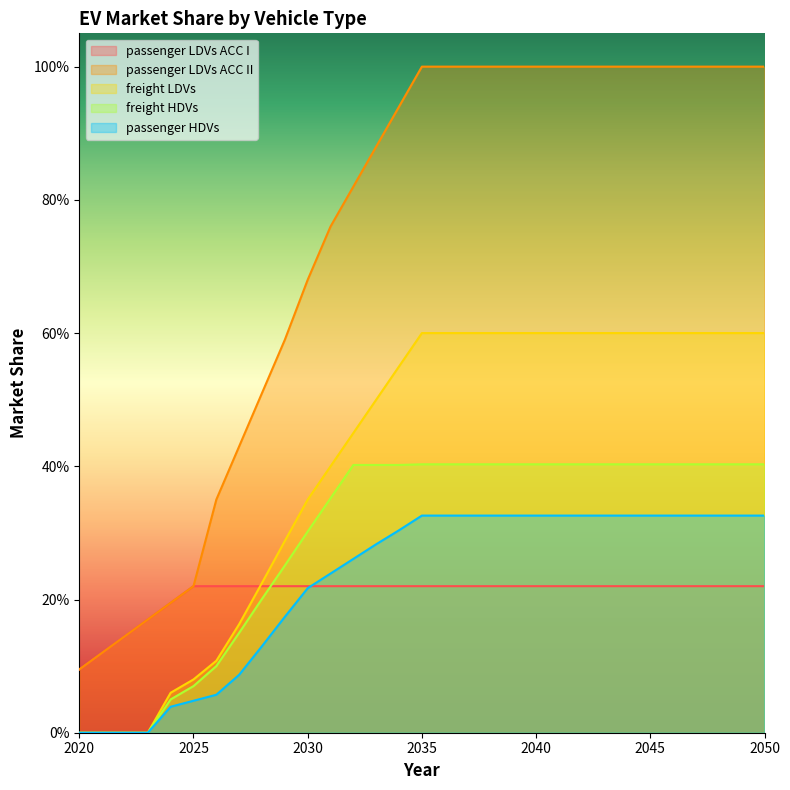

At which label is passenger LDVs ACC II closest to 0?

2020